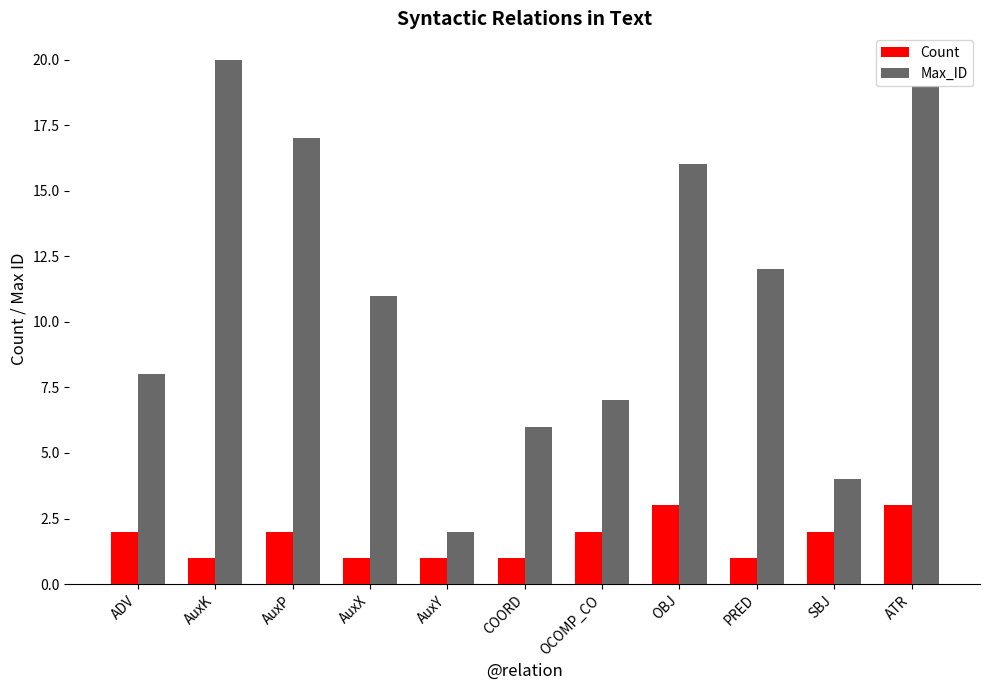

What position from the left is PRED?

9